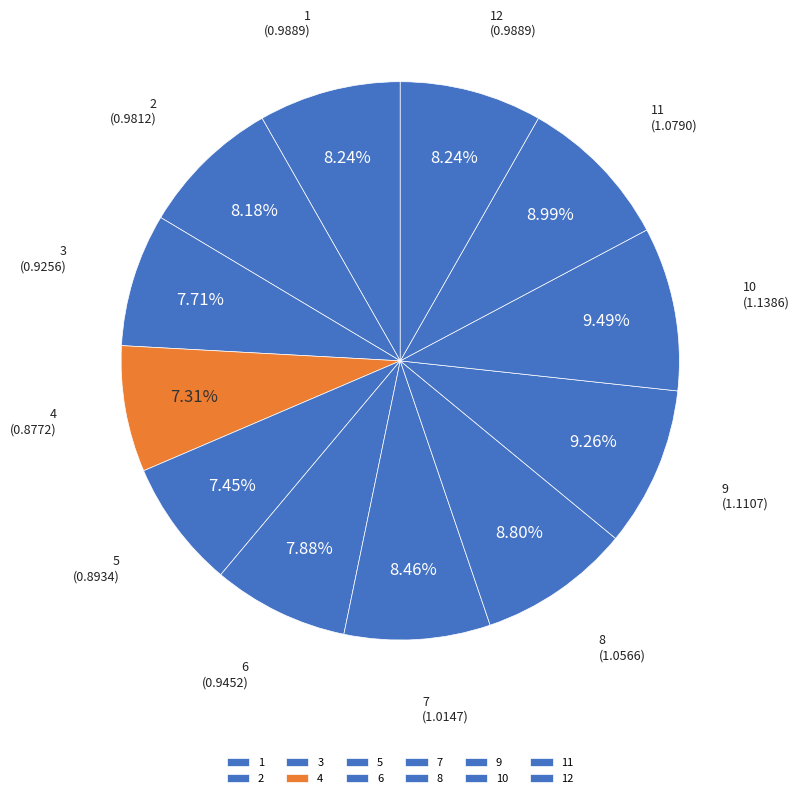

Does any single category account for the majority?

No